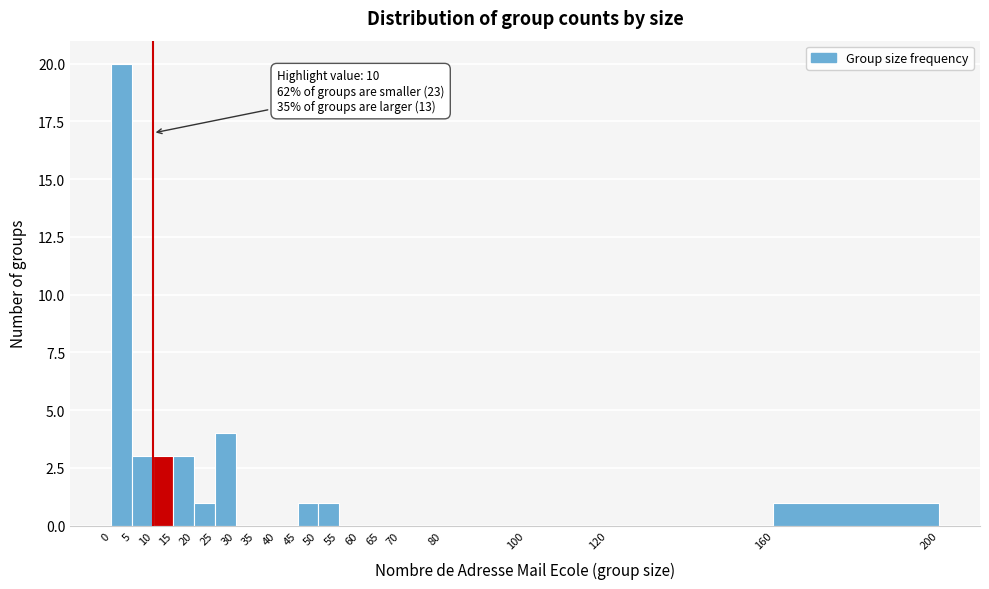

Which range on the x-axis has the tallest bar?

0 to 5